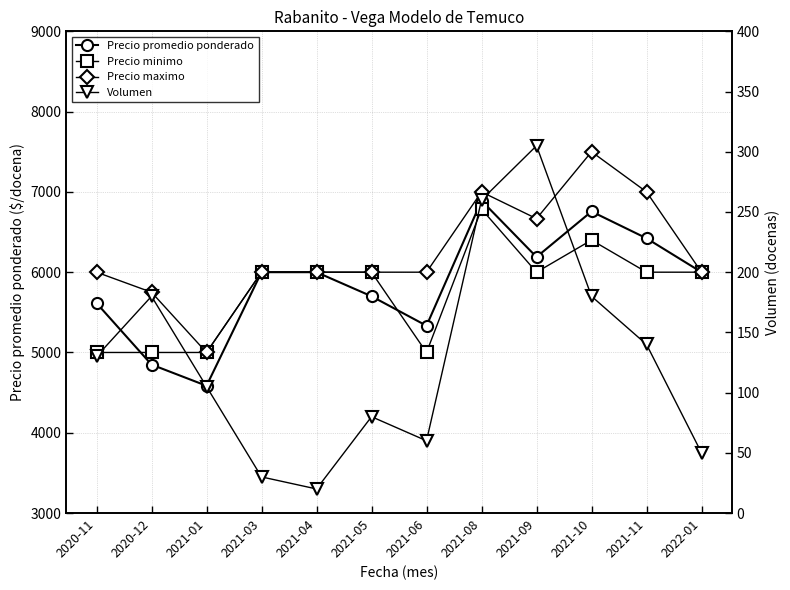

Which series changed the most between 2021-03 and 2022-01?

Volumen